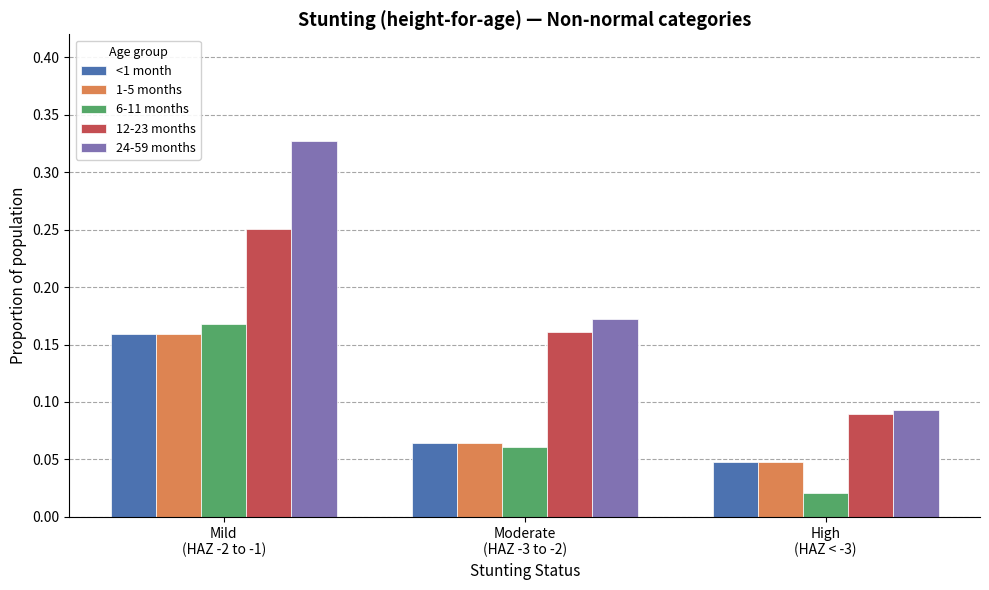

Count the 24-59 months values in the range 0 to 1.

3